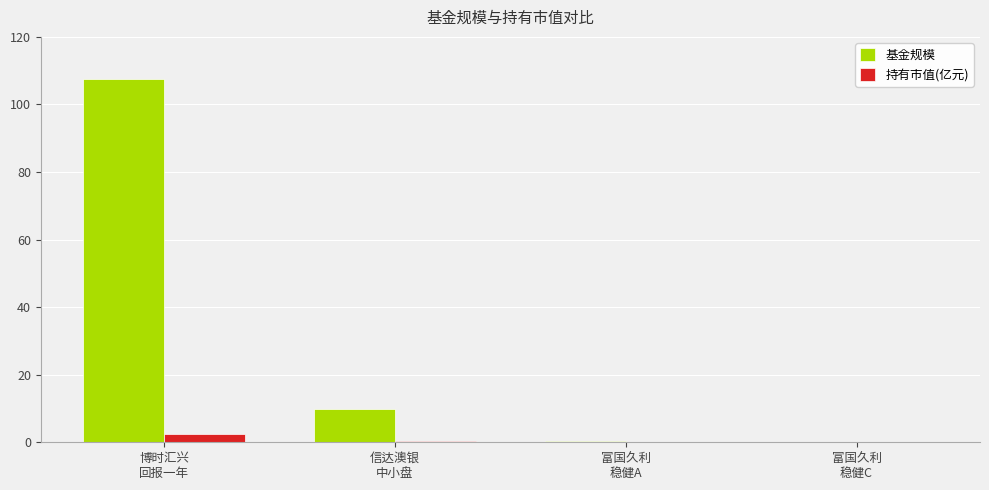

What is the sum of the 基金规模 values at 信达澳银
中小盘 and 博时汇兴
回报一年?

117.3